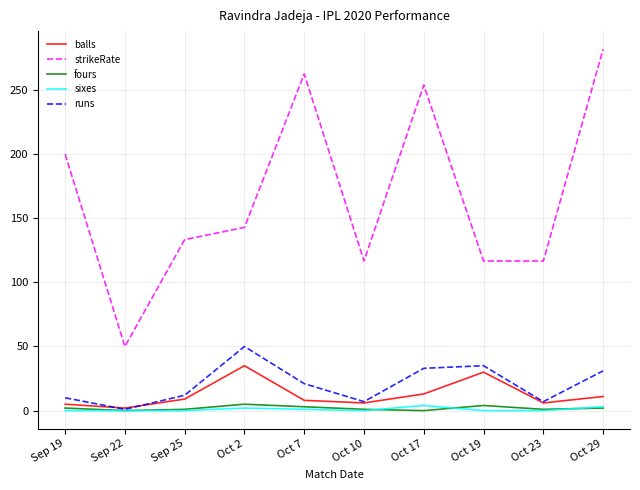

True or false: fours and strikeRate intersect in this chart.

False